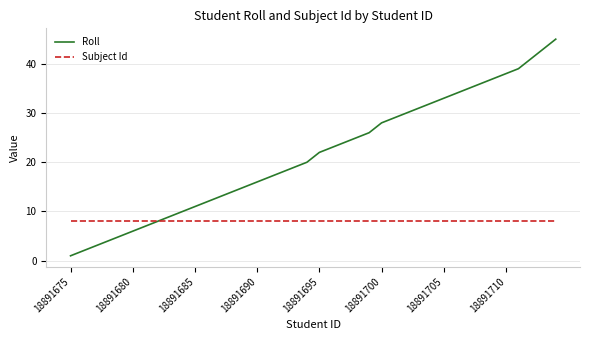

Which series has the largest total across all categories?

Roll